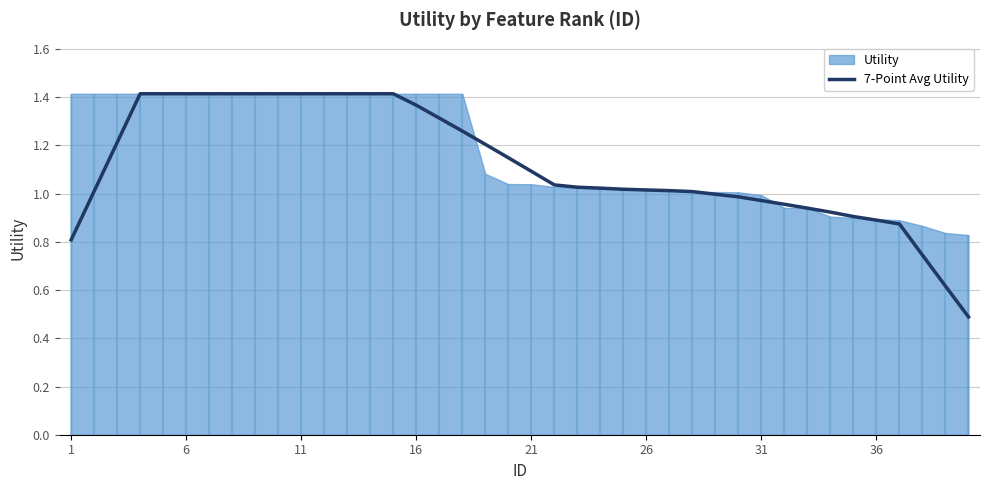

The value of 7-Point Avg Utility at 36 is 0.5. True or false?

False